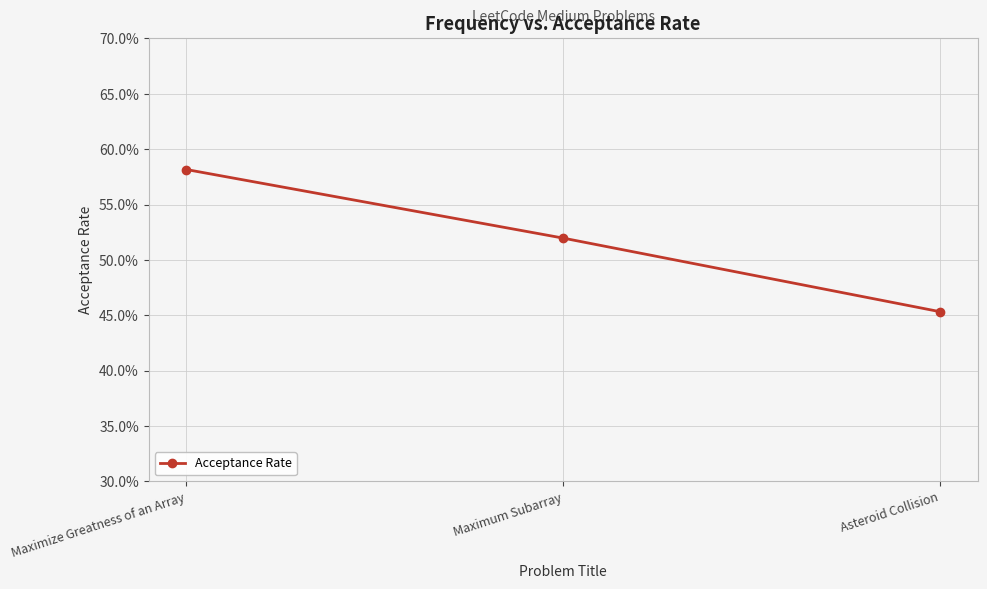

What is the average value?

0.5